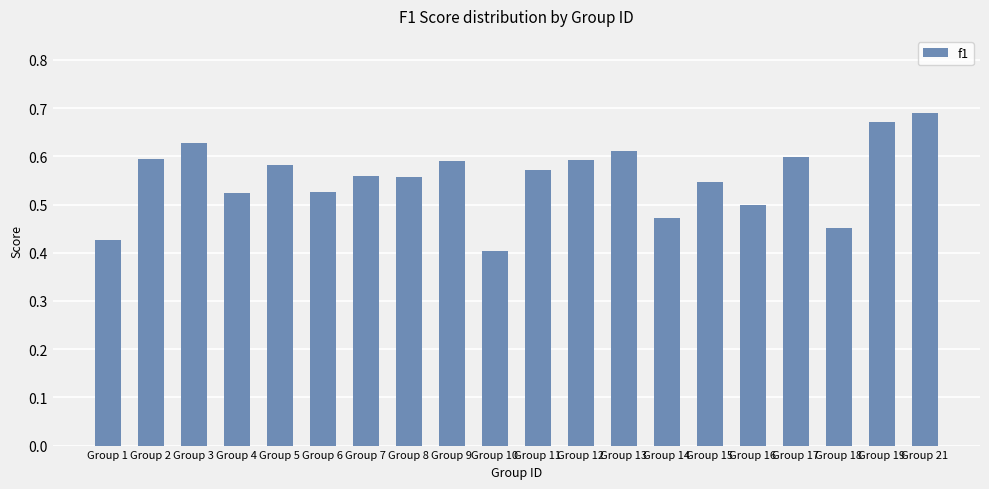

Which has a higher value, Group 2 or Group 4?

Group 2